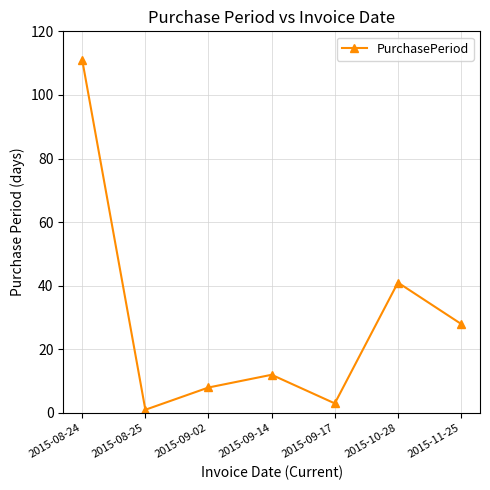

Rank the categories by value from lowest to highest.

2015-08-25, 2015-09-17, 2015-09-02, 2015-09-14, 2015-11-25, 2015-10-28, 2015-08-24